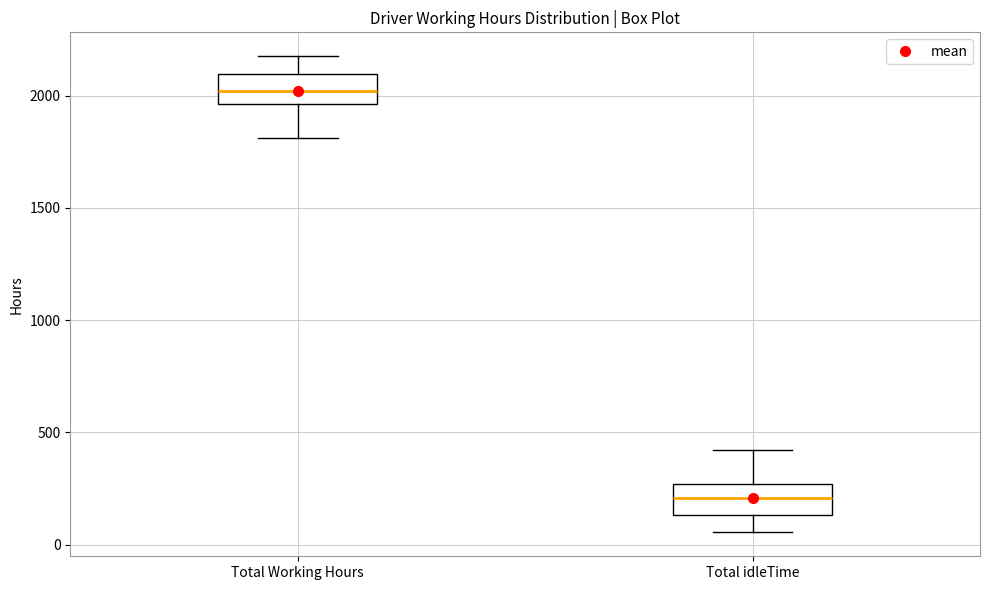

Reading left to right, read every box against the y-axis: the position of its median line, the range the box covers, and the ends of its whiskers. The values are not printed on the chart, so give them approximately, as read against the axis.

Total Working Hours: median 2000, box 1950 to 2100, whiskers 1800 to 2200
Total idleTime: median 200, box 150 to 250, whiskers 50 to 400